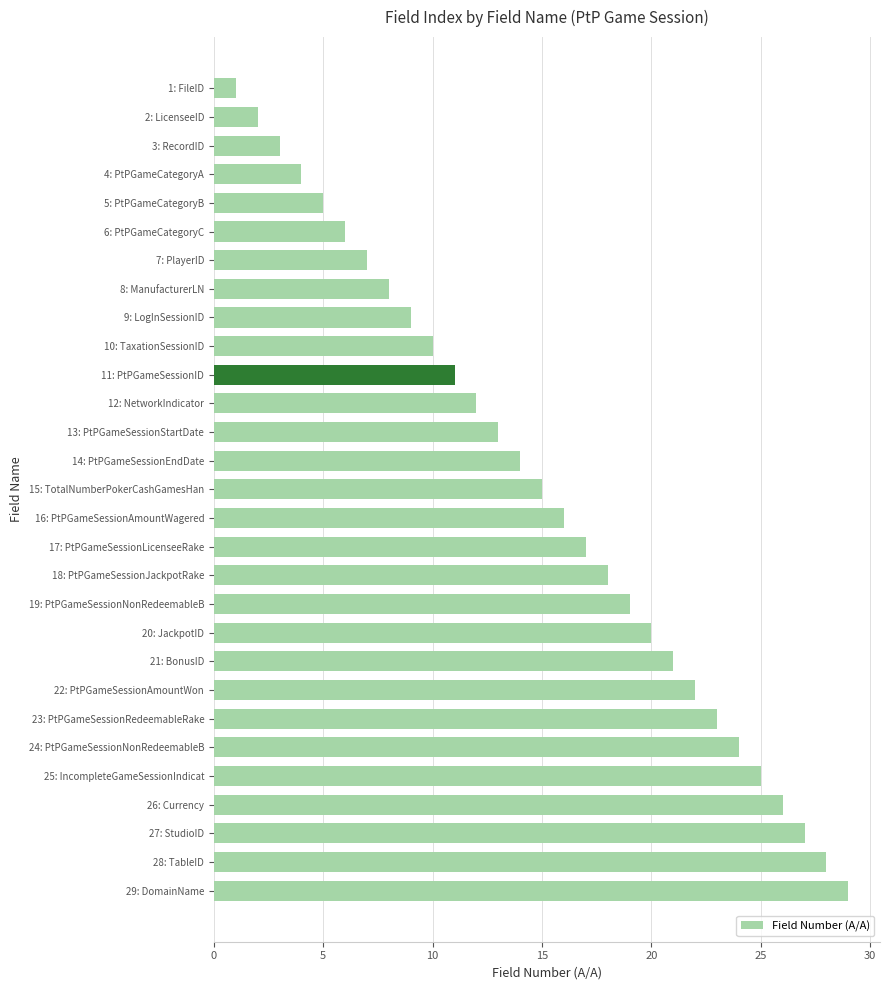

What is the maximum value shown in the chart?

29